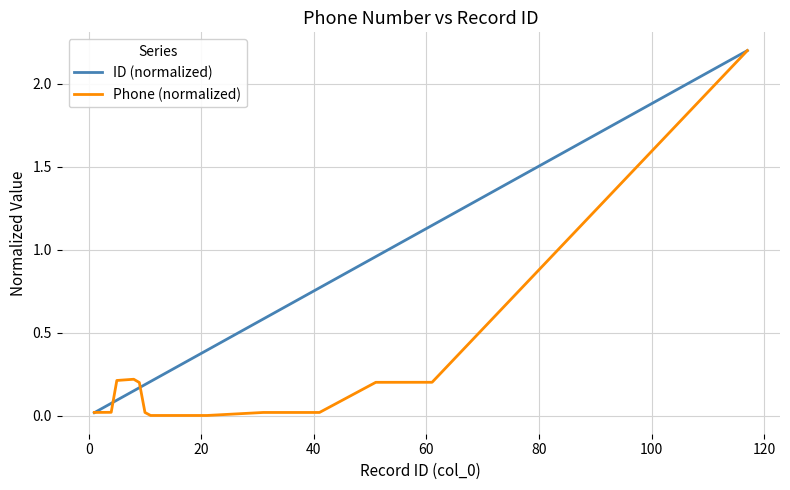

List the series in order of their overall mean, lowest first.

Phone (normalized), ID (normalized)